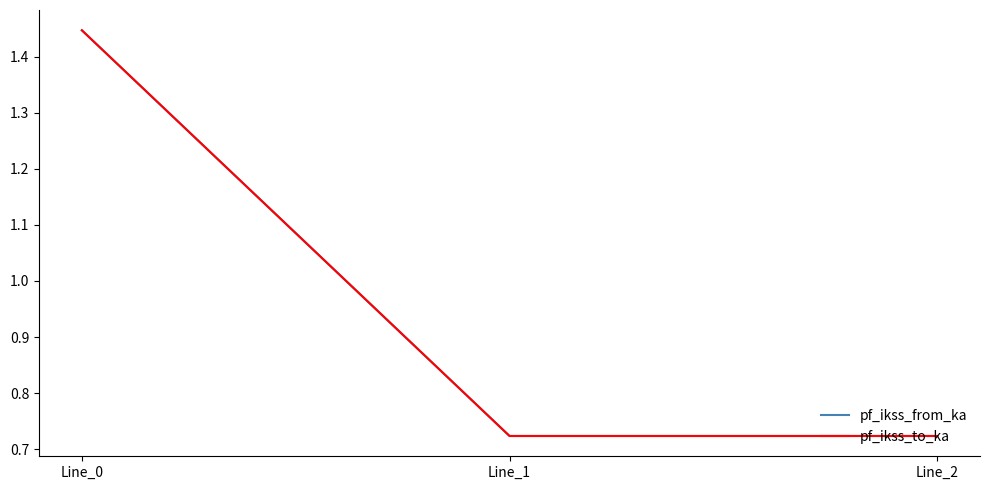

List the labels in order of pf_ikss_to_ka value, smallest first.

Line_1, Line_2, Line_0